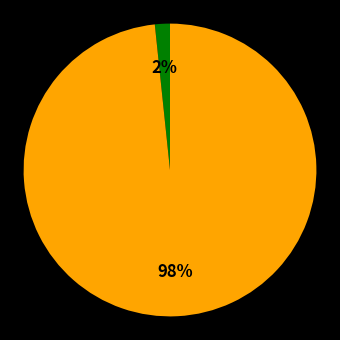

To the nearest percent, what is the average slice percentage?

50%